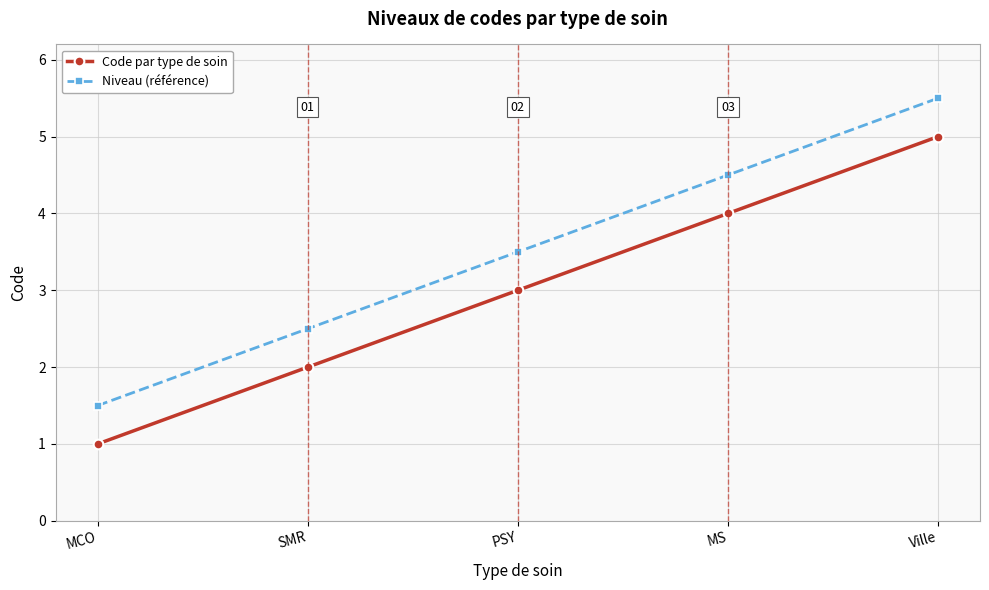

What value does the Code par type de soin series have at Ville?

5.0